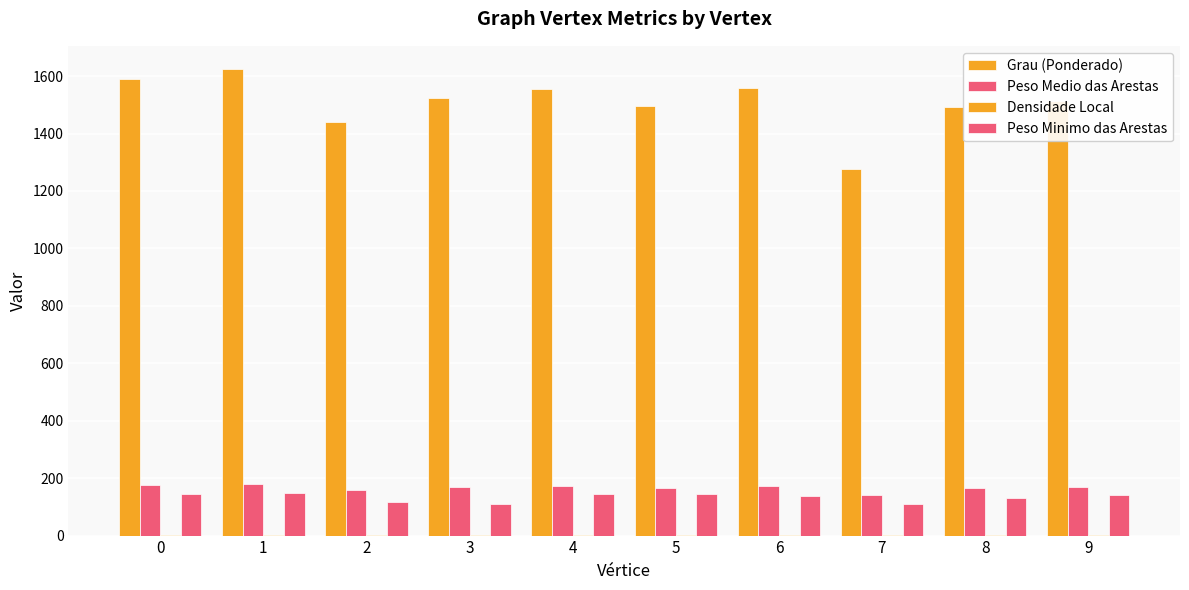

What is the value of the Grau (Ponderado) bar at the 10th from the left?

1514.2